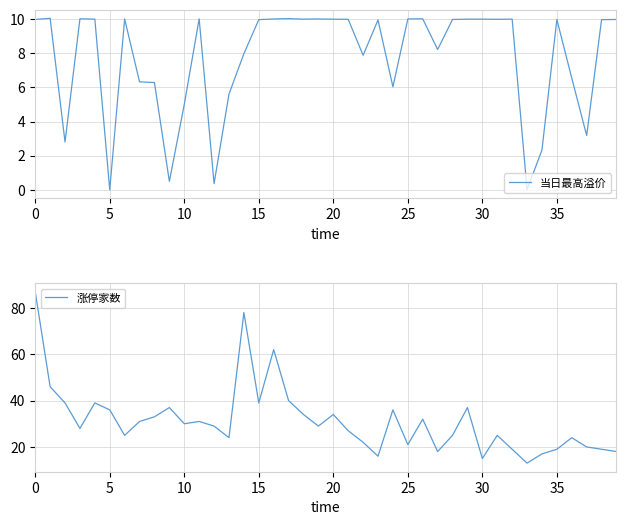

The 涨停家数 series shows 15.0 at 30. True or false?

True